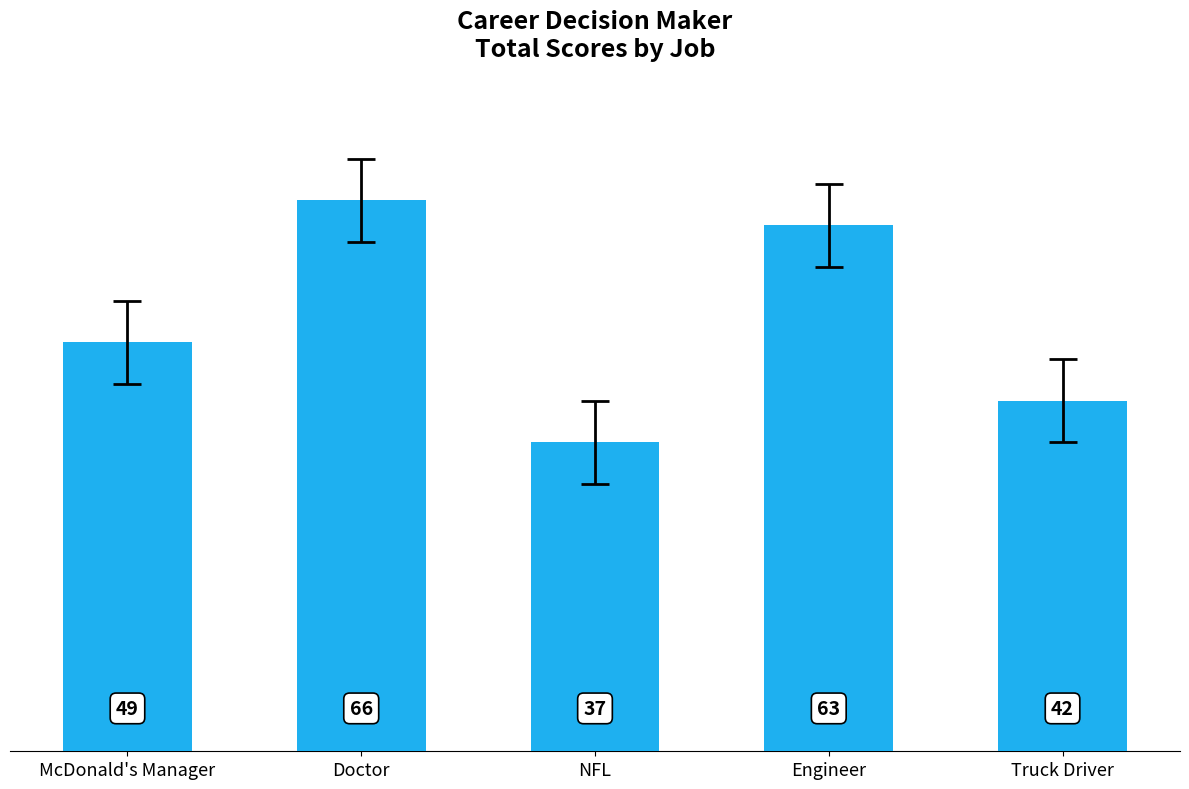

Does the chart contain any negative values?

No